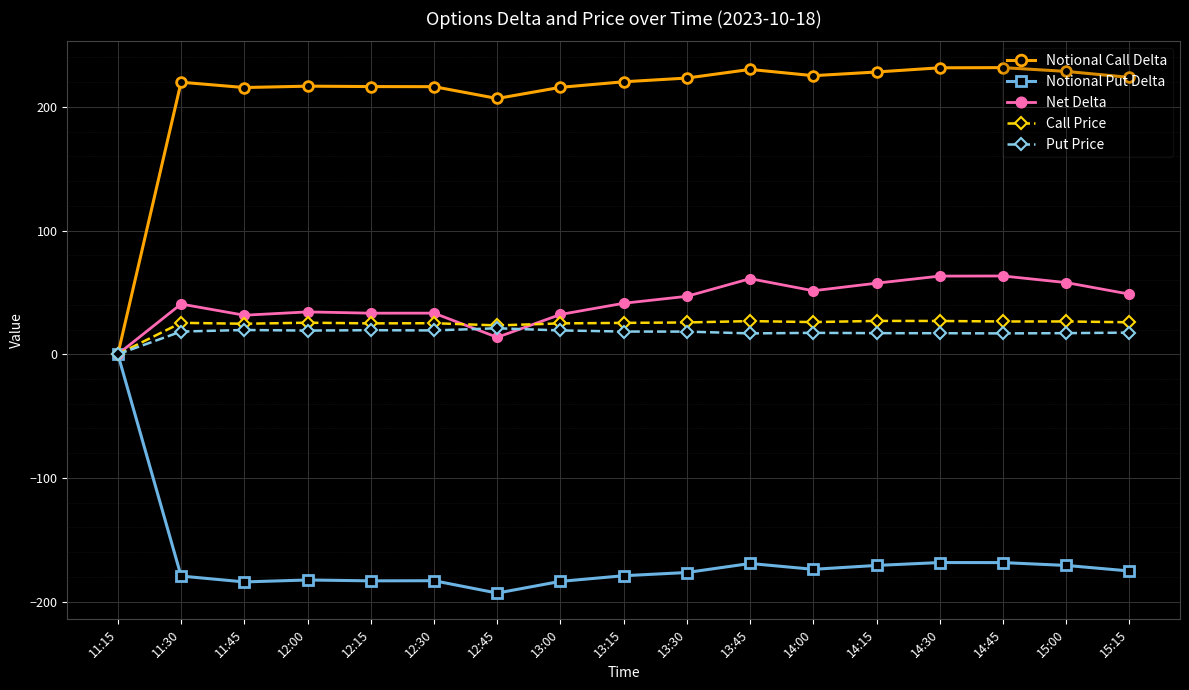

True or false: Notional Put Delta has more than 1 interior local peaks.

True